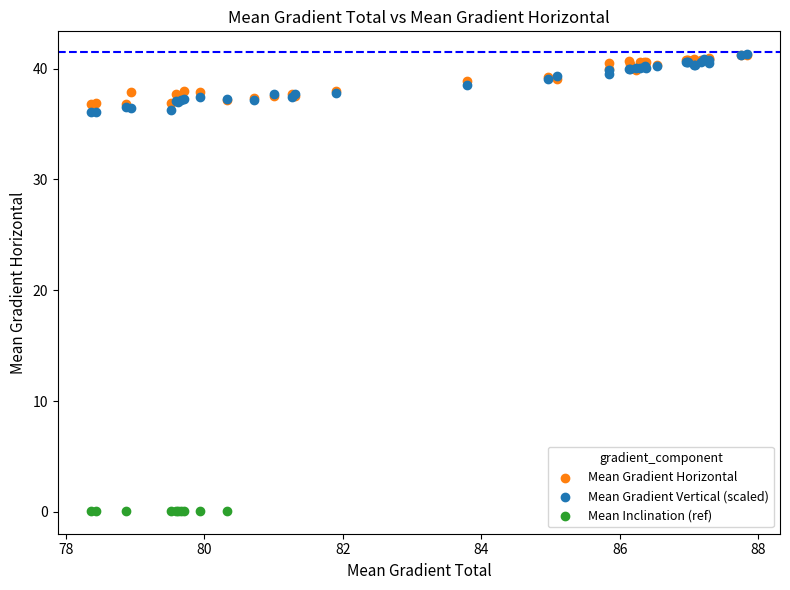

Which series reaches the minimum Y coordinate?

Mean Inclination (ref)